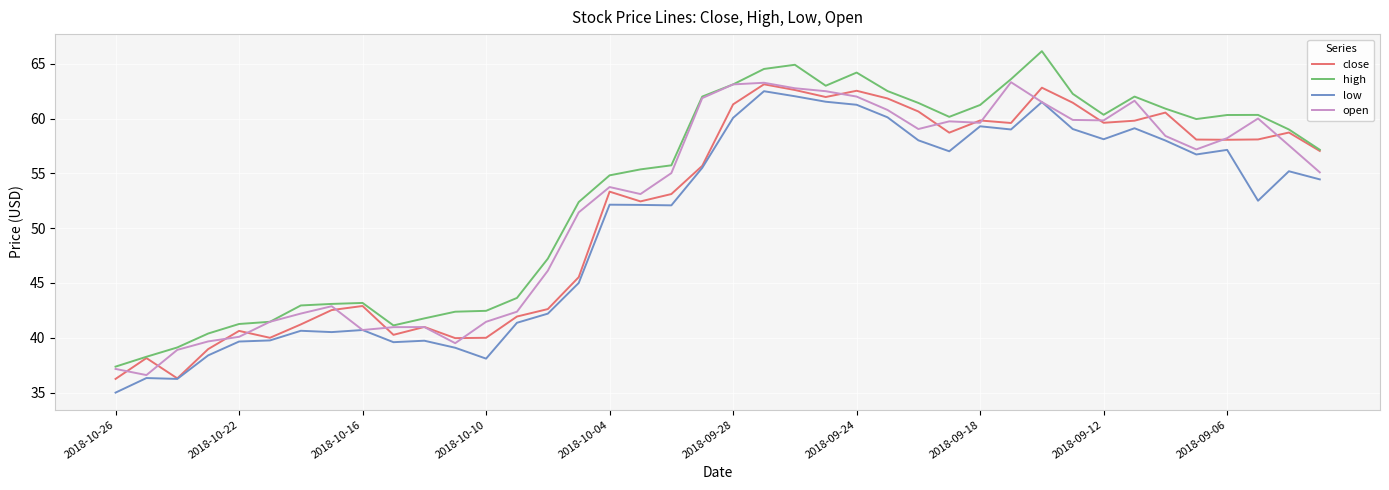

What is the maximum value for high?

66.1